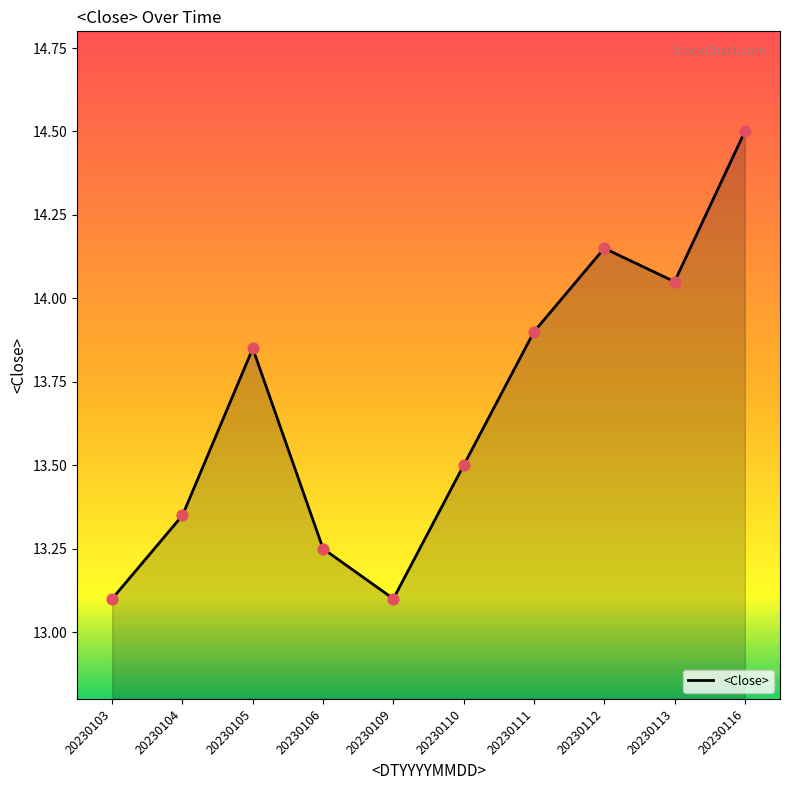

Which has a higher value, 20230116 or 20230109?

20230116